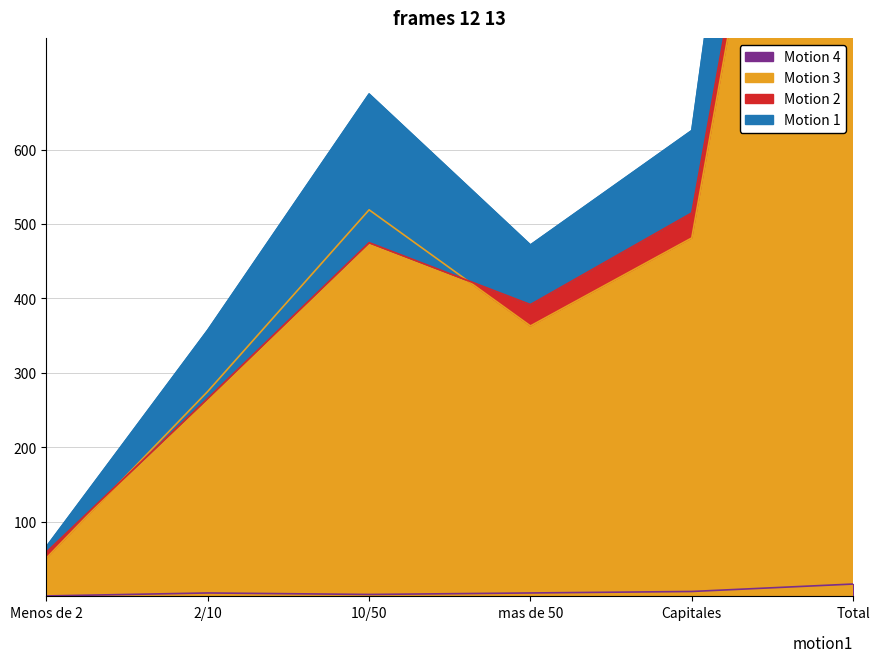

List the series in order of their peak value, lowest first.

Motion 4 (Hombre Si n), Motion 3 (Total N estimada), Motion 2 (Mujer N estimada), Motion 1 (Hombre N estimada)